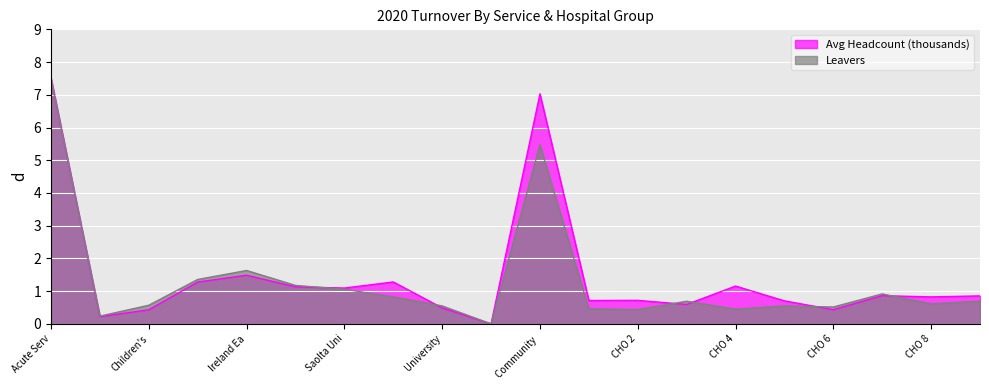

The value of Avg Headcount (thousands) at Dublin Midlands Hospital Group is 0.7. True or false?

False